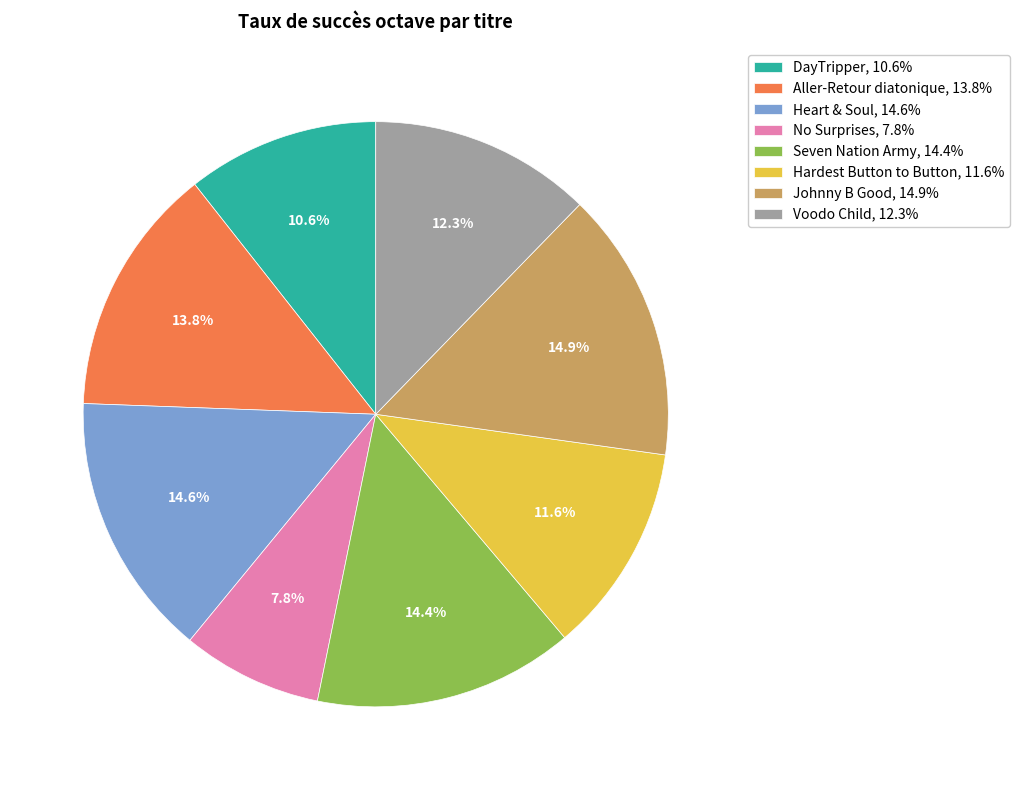

To the nearest percent, what percentage of the pie is Aller-Retour diatonique?

14%